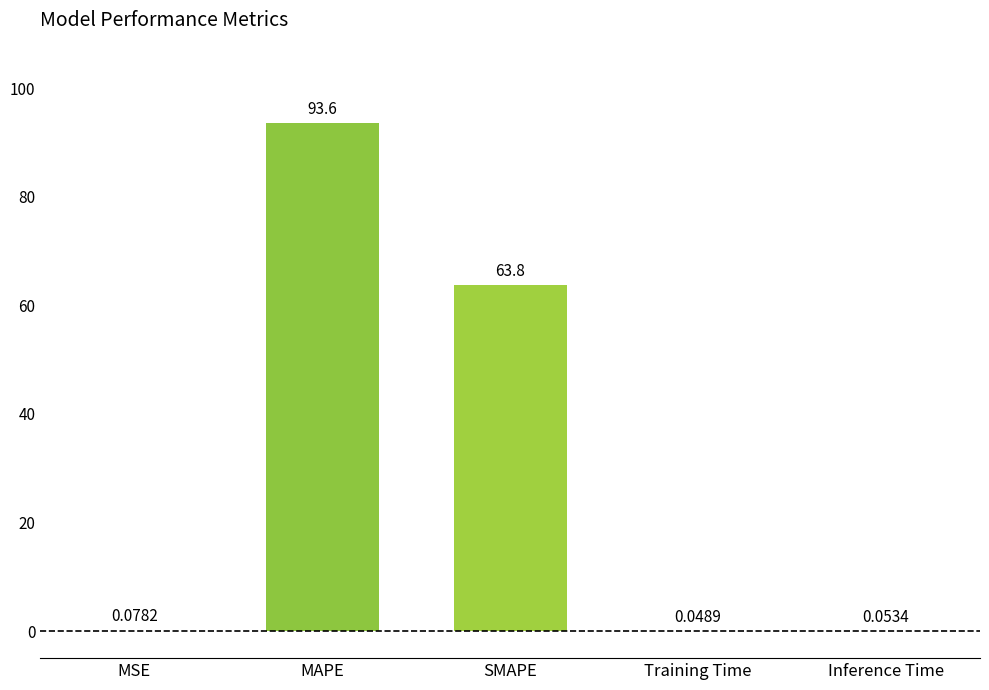

Which has a higher value, MSE or MAPE?

MAPE